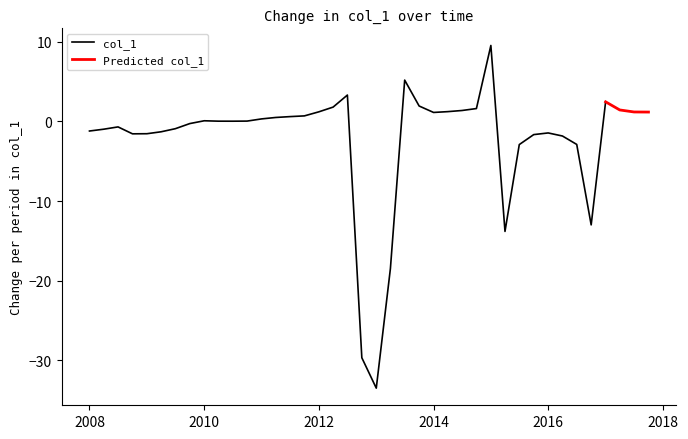

How many data points are above 0?

22